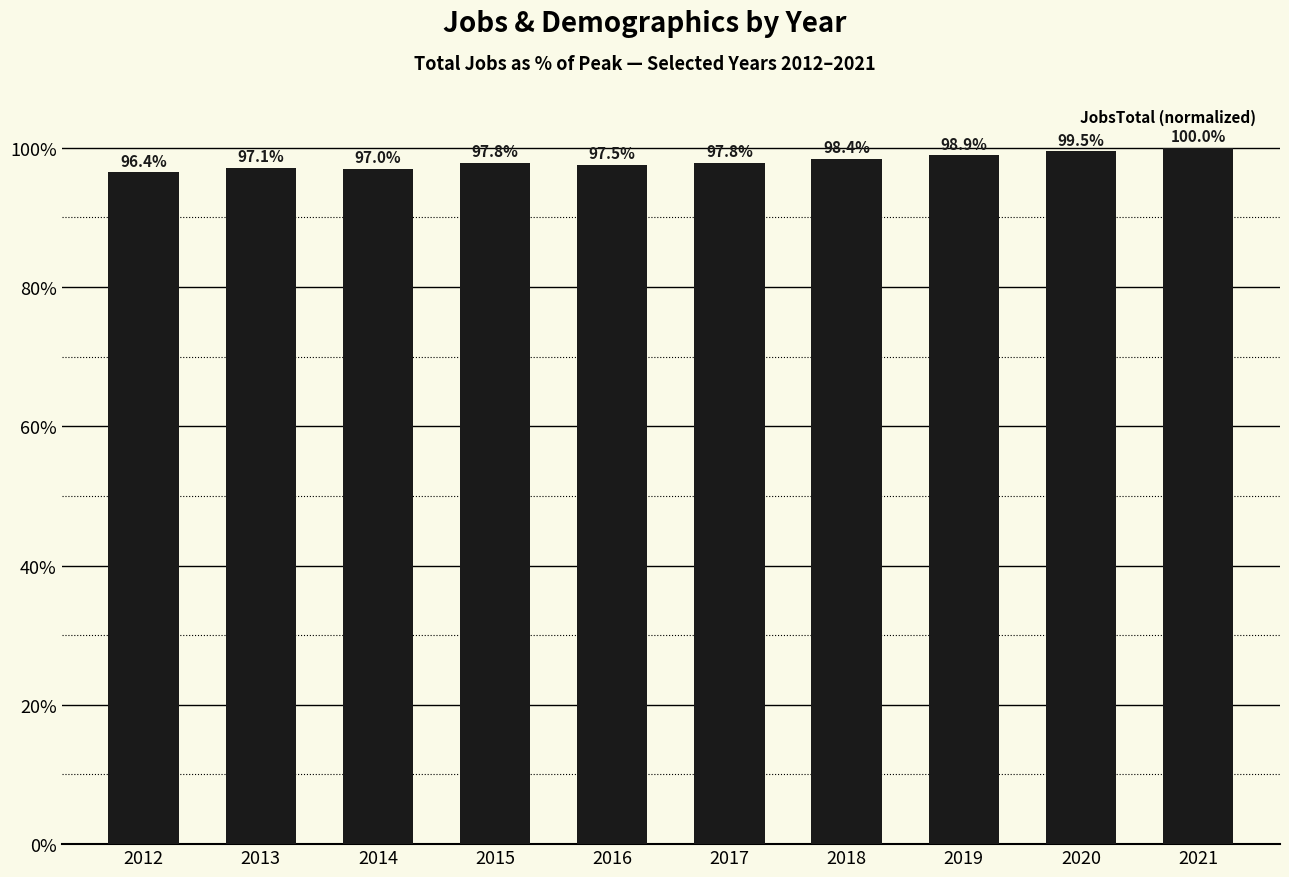

Approximately how many times larger is the value at 2018 compared to 2017?

1.0